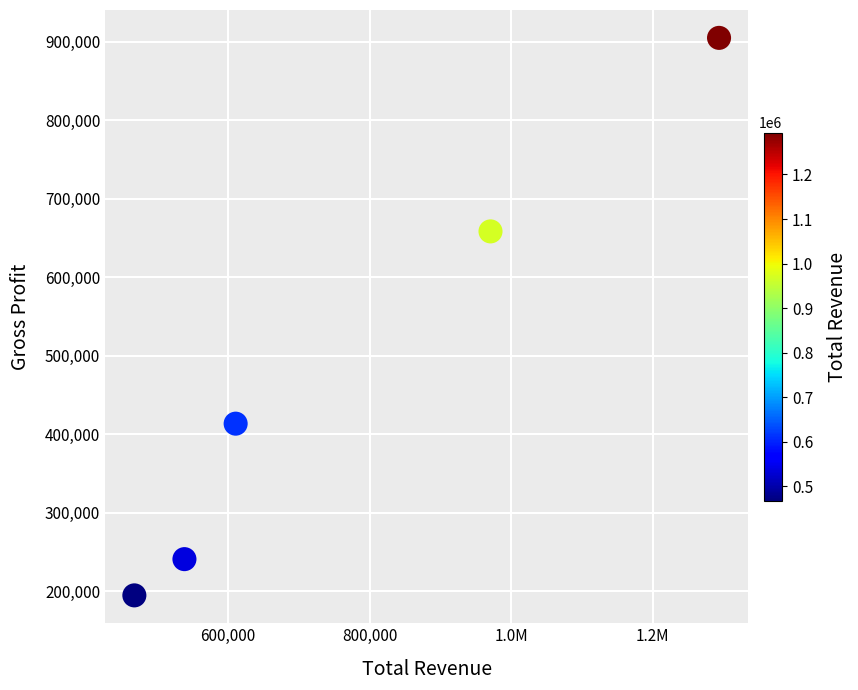

What Y value in the scatter plot is closest to 549750?

658400